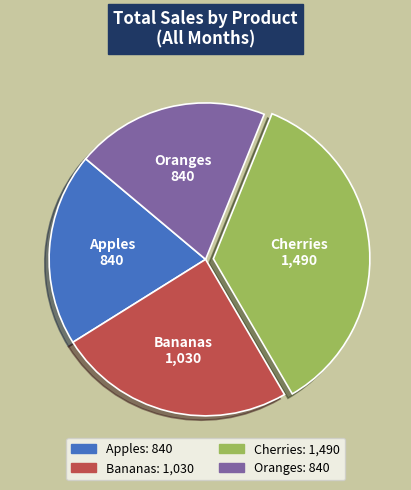

What is the ratio of the value at Apples to the value at Oranges?

1.0